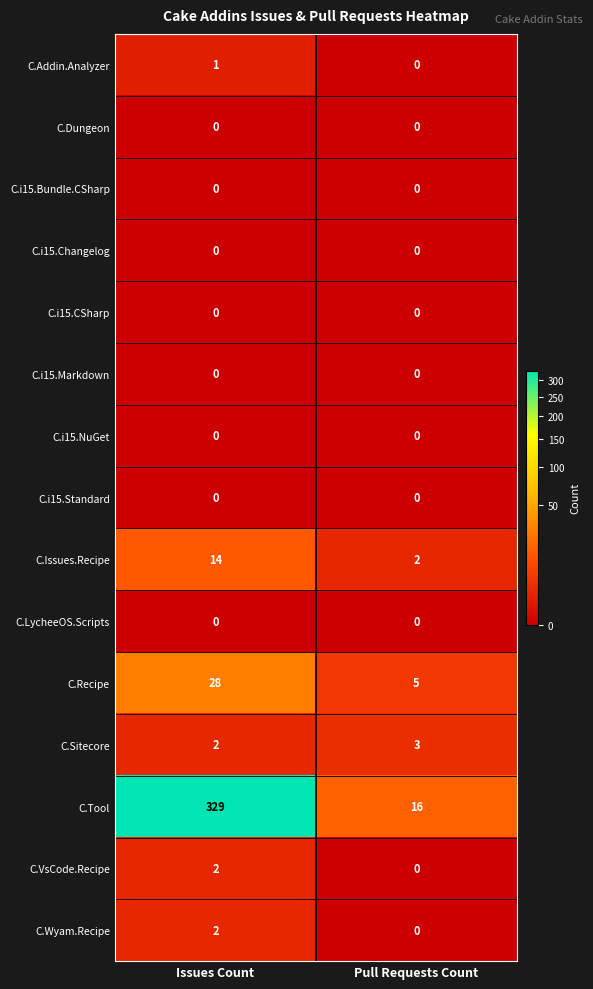

Reading left to right, what are all the values shown in this chart?

C.Addin.Analyzer: Issues Count=1	Pull Requests Count=0
C.Dungeon: Issues Count=0	Pull Requests Count=0
C.i15.Bundle.CSharp: Issues Count=0	Pull Requests Count=0
C.i15.Changelog: Issues Count=0	Pull Requests Count=0
C.i15.CSharp: Issues Count=0	Pull Requests Count=0
C.i15.Markdown: Issues Count=0	Pull Requests Count=0
C.i15.NuGet: Issues Count=0	Pull Requests Count=0
C.i15.Standard: Issues Count=0	Pull Requests Count=0
C.Issues.Recipe: Issues Count=14	Pull Requests Count=2
C.LycheeOS.Scripts: Issues Count=0	Pull Requests Count=0
C.Recipe: Issues Count=28	Pull Requests Count=5
C.Sitecore: Issues Count=2	Pull Requests Count=3
C.Tool: Issues Count=329	Pull Requests Count=16
C.VsCode.Recipe: Issues Count=2	Pull Requests Count=0
C.Wyam.Recipe: Issues Count=2	Pull Requests Count=0